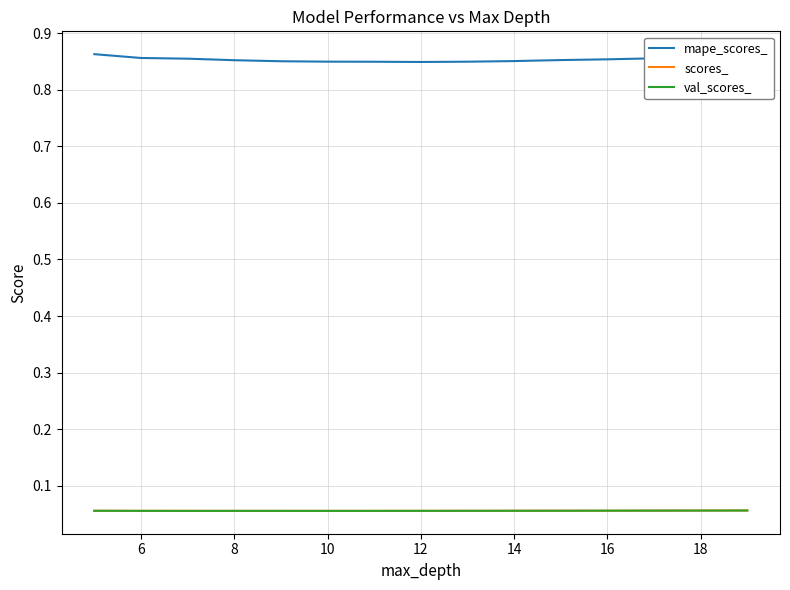

Which series has the largest total across all categories?

mape_scores_